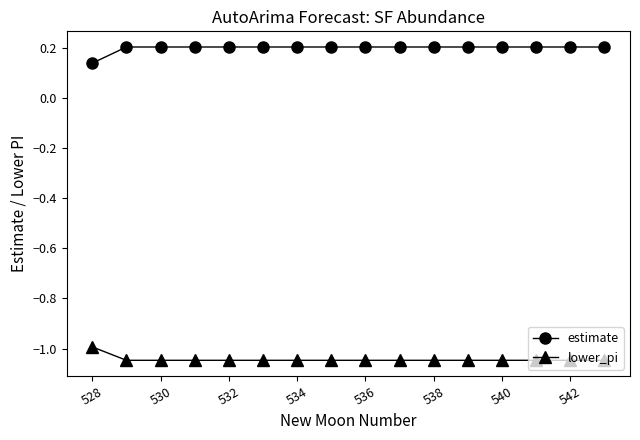

True or false: lower_pi and estimate intersect in this chart.

False